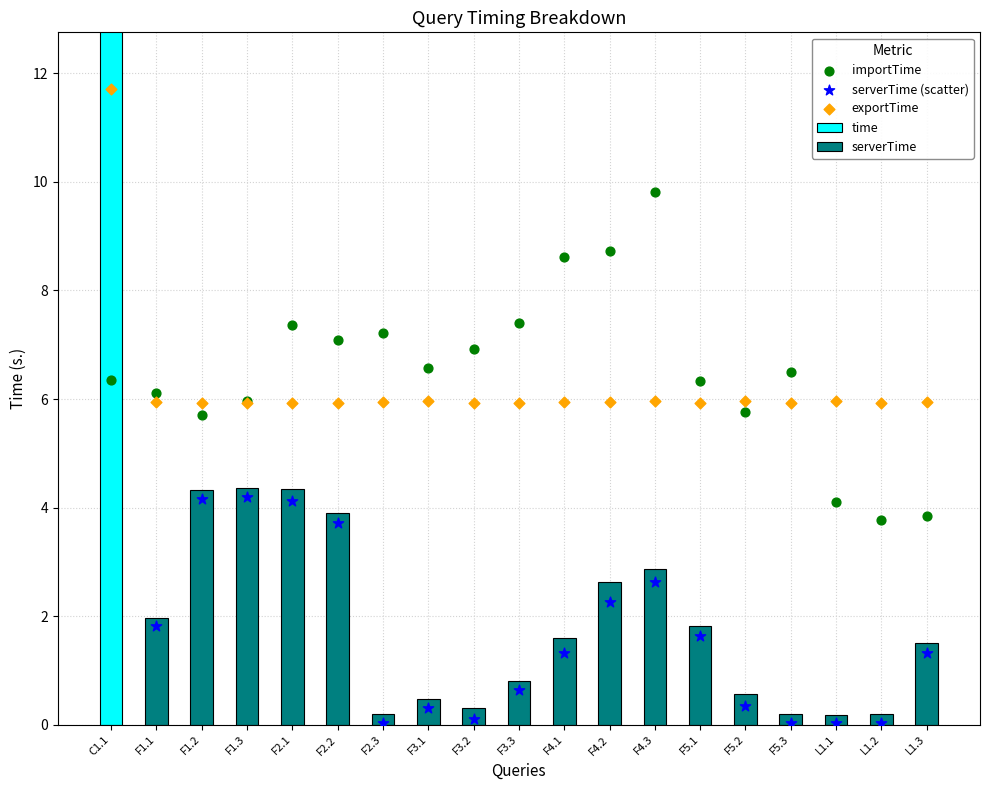

What is the total value across all series at F5.2?

12.1